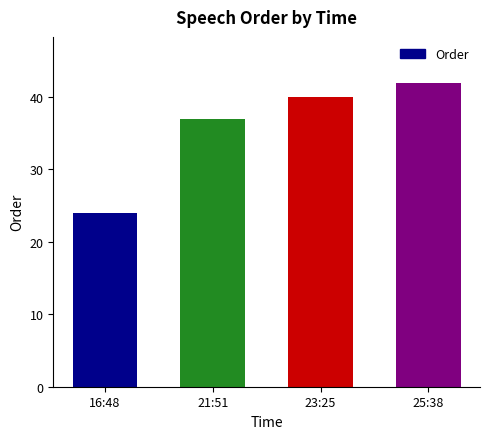

True or false: the data shows 40 at 23:25.

True